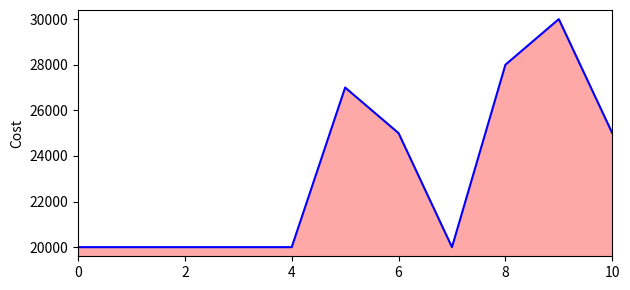

The value at 10 is 38723. True or false?

False